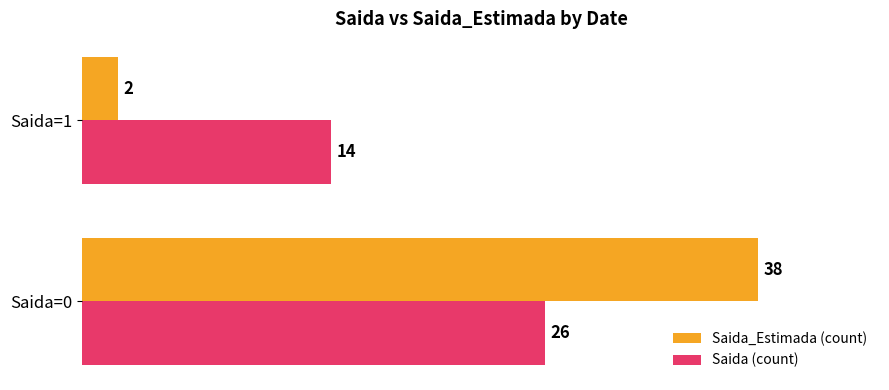

List the series in order of their peak value, lowest first.

Saida (count), Saida_Estimada (count)